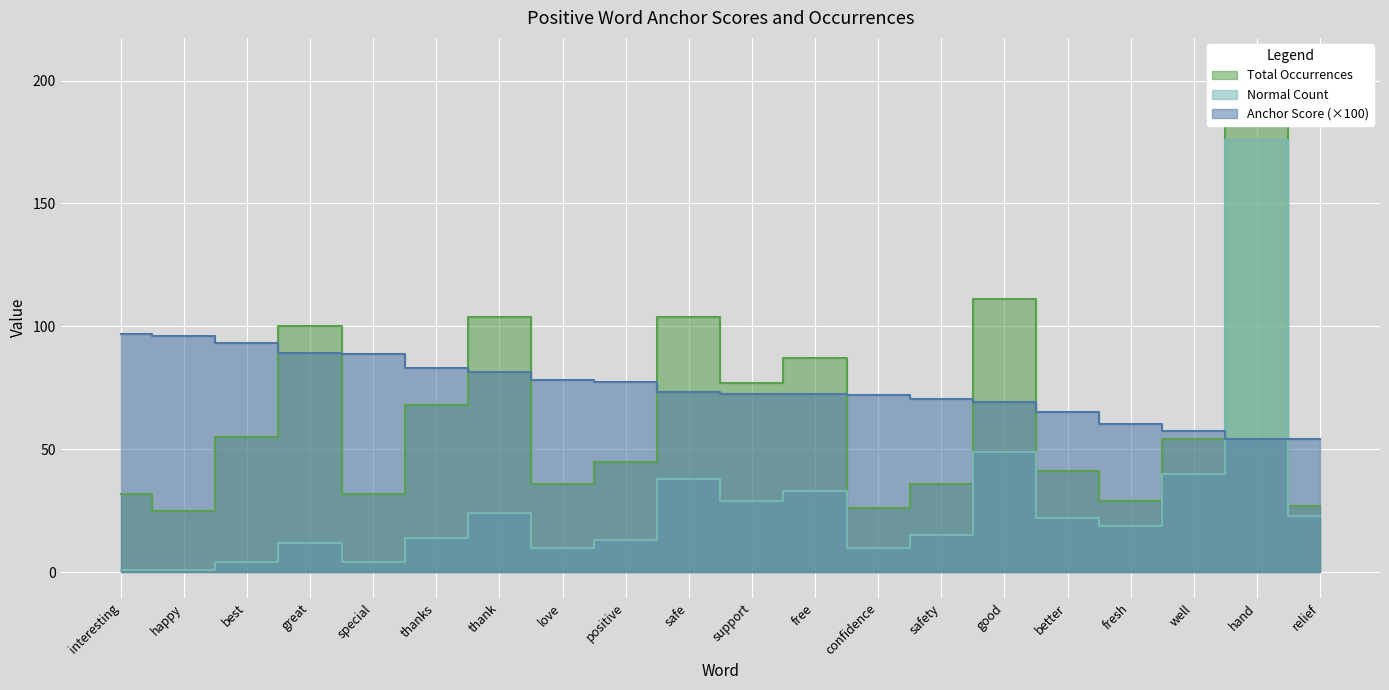

How many interior local peaks does the total occurences series have?

6